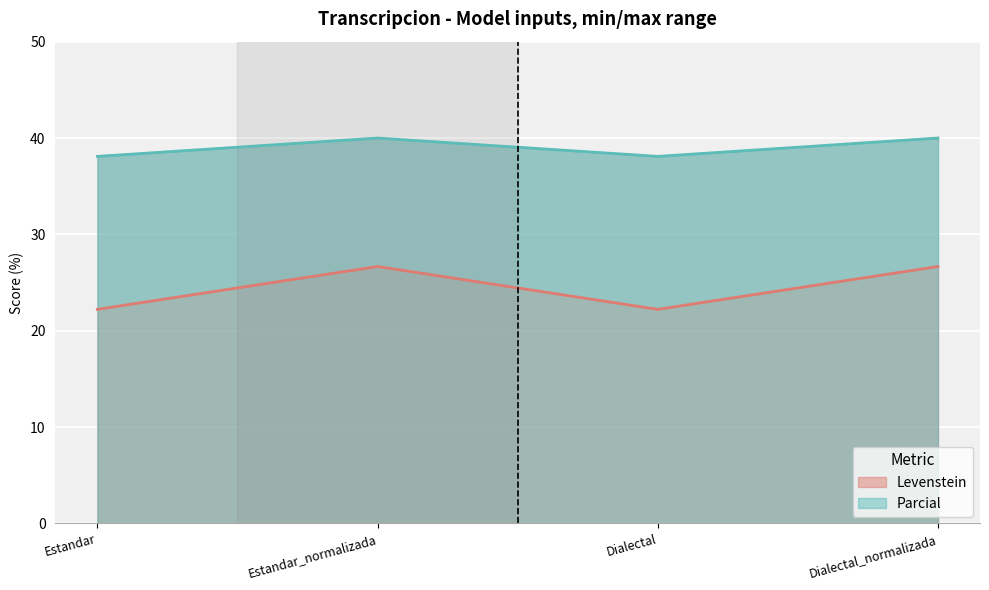

True or false: Levenstein and Parcial cross at least once.

False